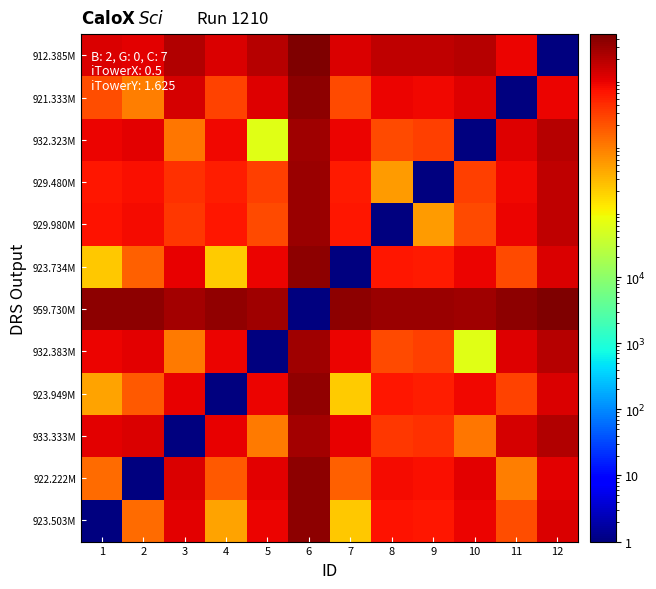

What is the minimum value shown in the chart?

1